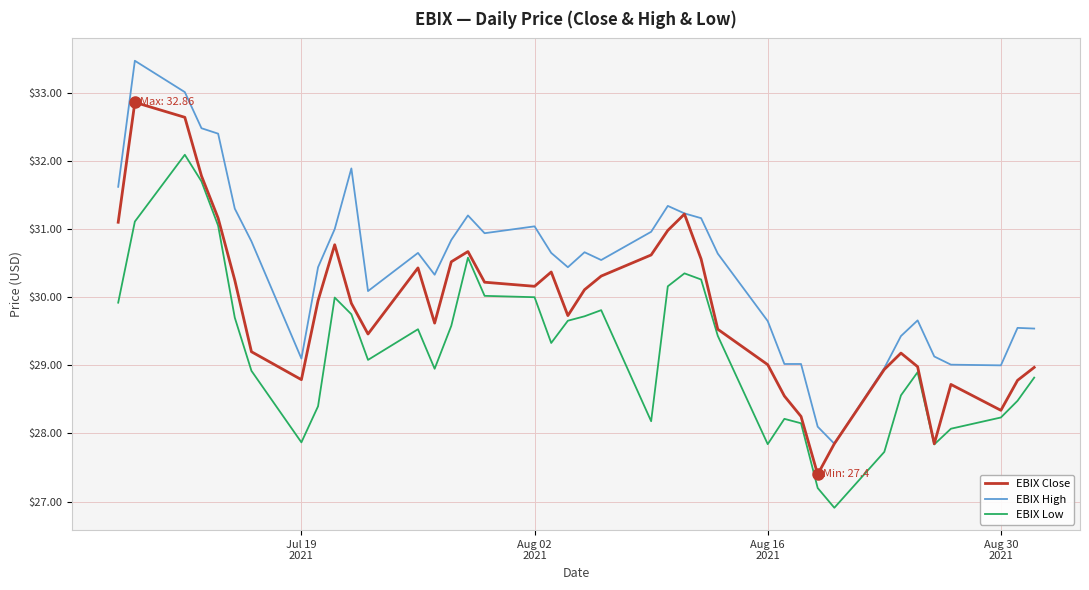

How many values in the EBIX Low series exceed 29?

22